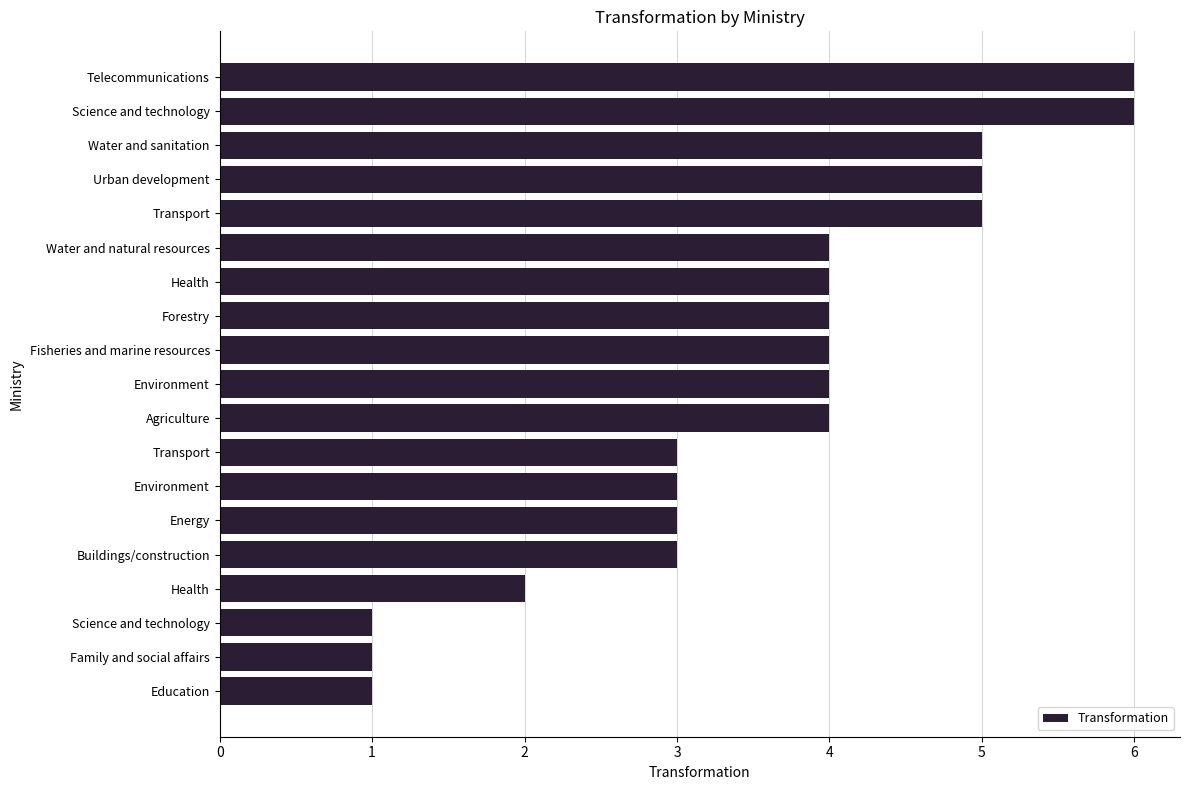

How many data points does each series have?

19